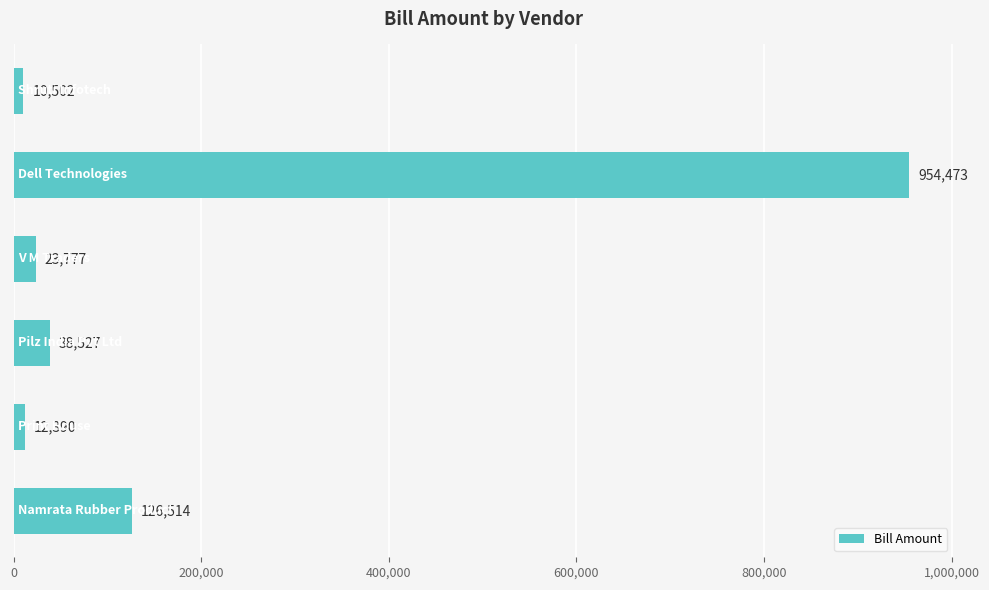

What is the greatest value displayed?

954472.5